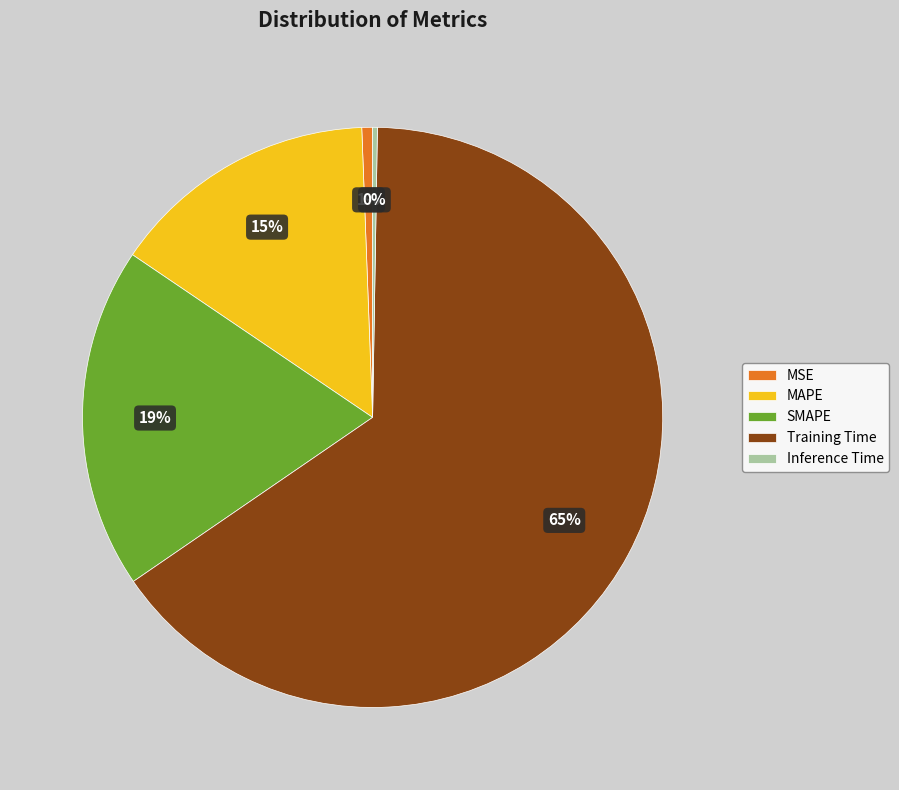

To the nearest percent, what is the average slice percentage?

20%